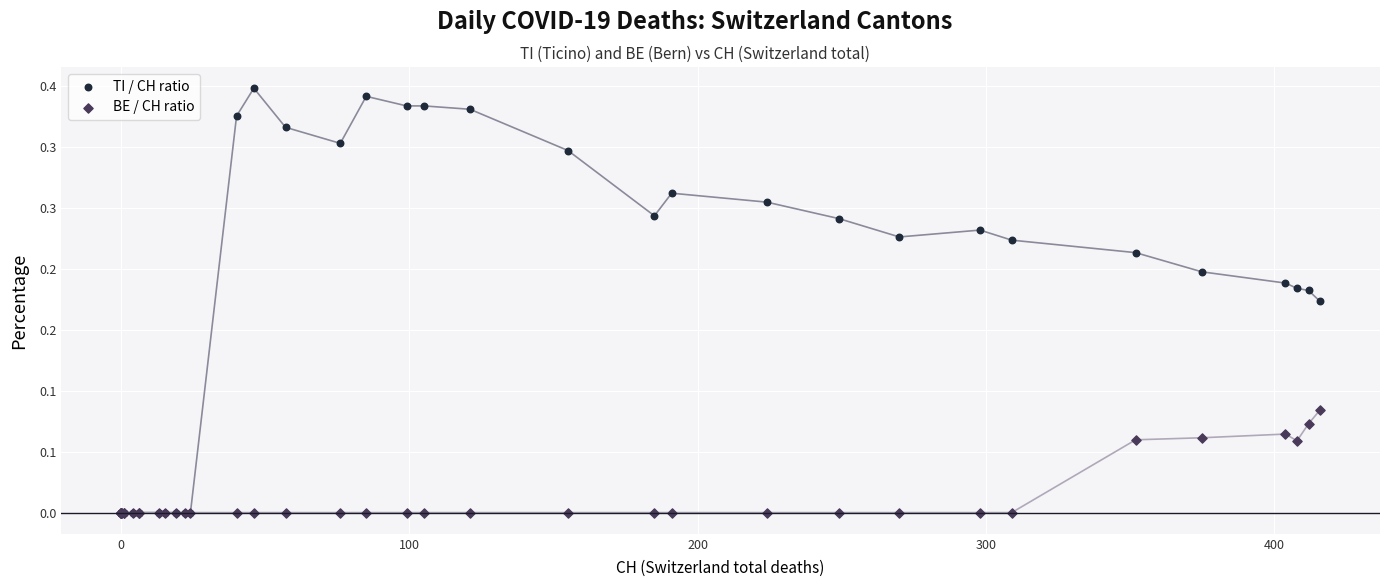

What are all the series names shown in the legend?

TI / CH ratio, BE / CH ratio